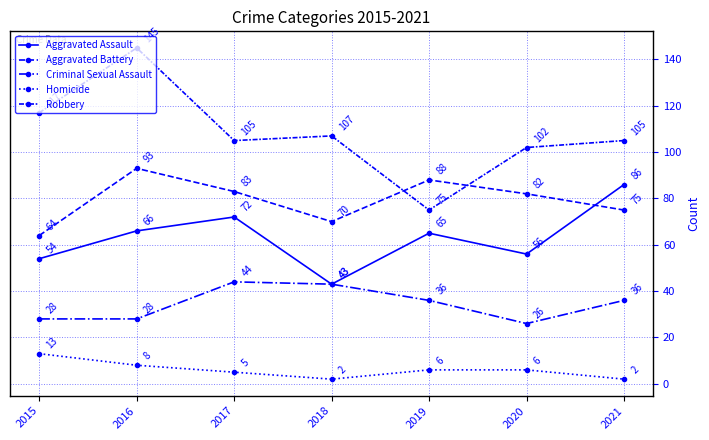

Reading left to right, what are all the values shown in this chart?

Aggravated Assault: 2015=54	2016=66	2017=72	2018=43	2019=65	2020=56	2021=86
Aggravated Battery: 2015=64	2016=93	2017=83	2018=70	2019=88	2020=82	2021=75
Criminal Sexual Assault: 2015=28	2016=28	2017=44	2018=43	2019=36	2020=26	2021=36
Homicide: 2015=13	2016=8	2017=5	2018=2	2019=6	2020=6	2021=2
Robbery: 2015=117	2016=145	2017=105	2018=107	2019=75	2020=102	2021=105